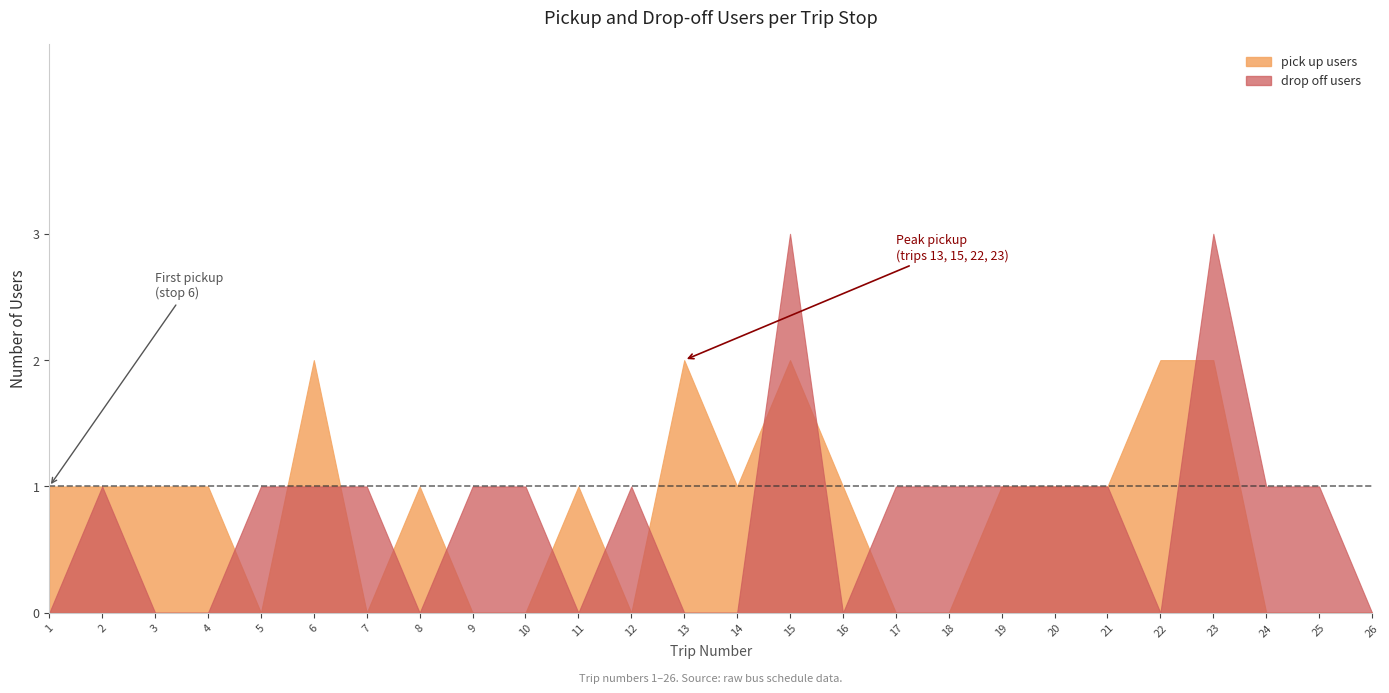

Does the chart have visible grid lines?

No